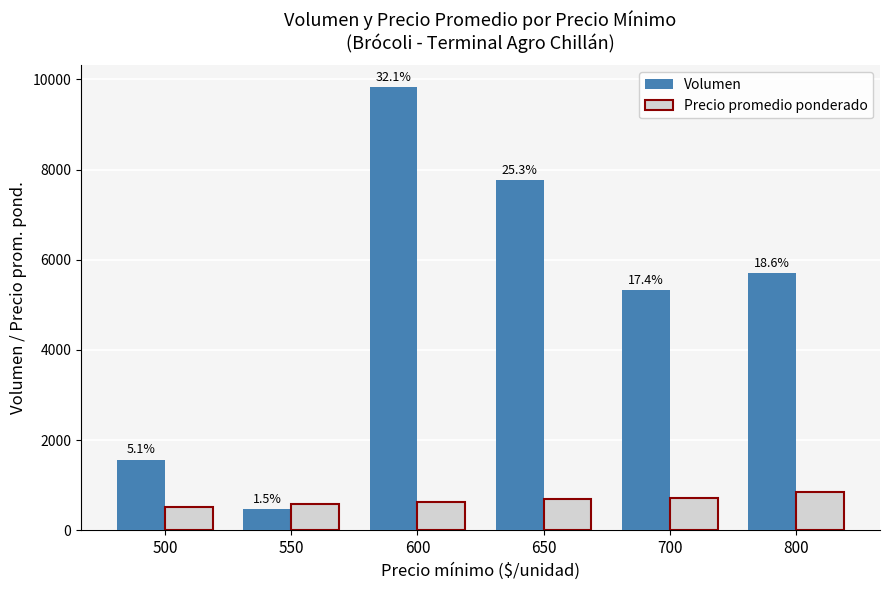

The Volumen series shows 7838 at 700. True or false?

False